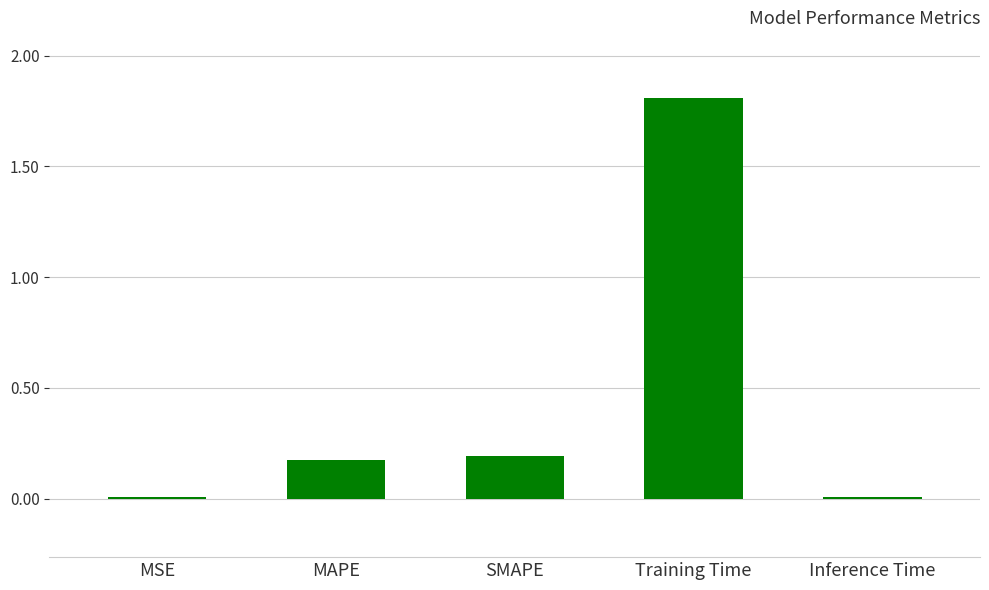

The chart shows a value of 0.0 at MSE. True or false?

True